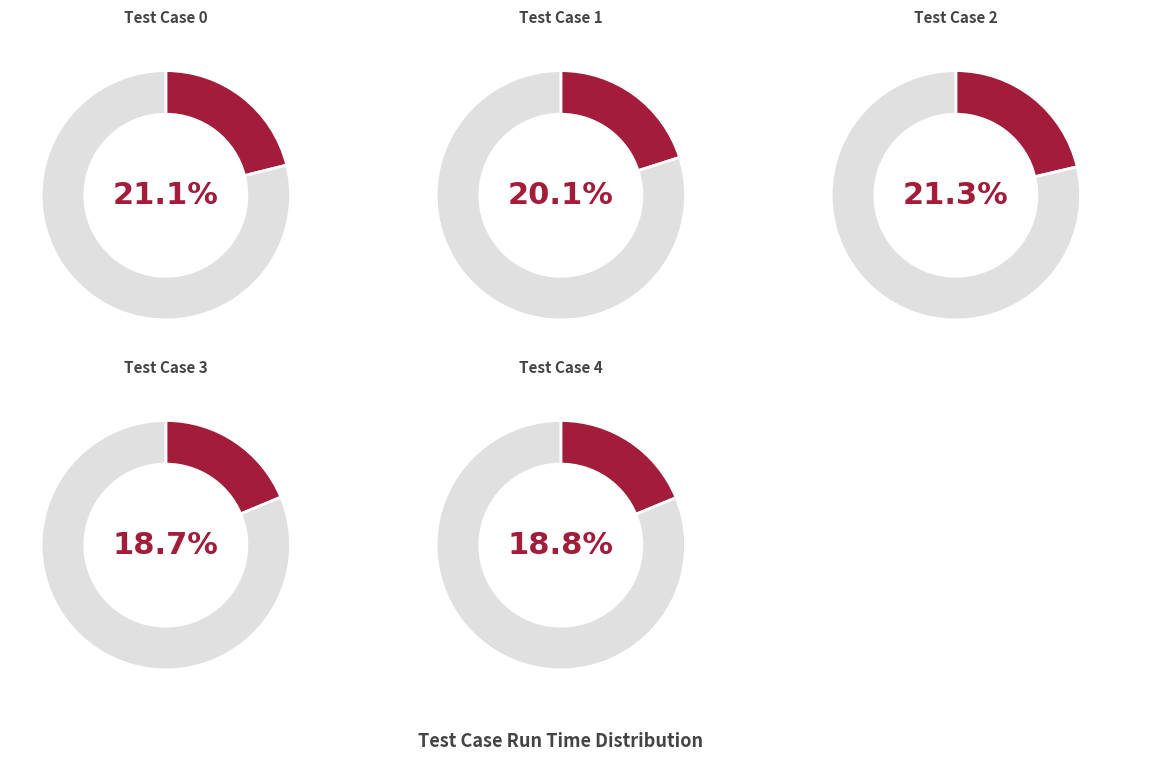

Which has a higher value, Test Case 4 or Test Case 2?

Test Case 2